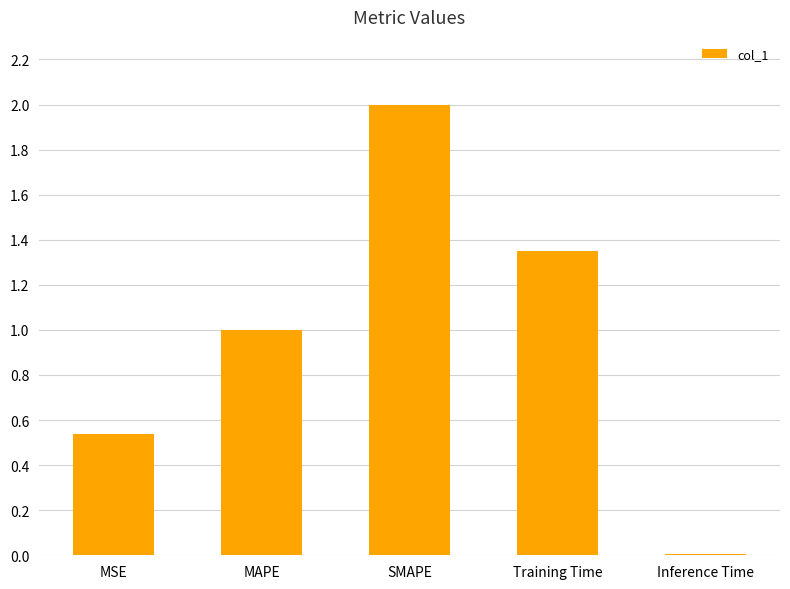

Rank the categories by value from highest to lowest.

SMAPE, Training Time, MAPE, MSE, Inference Time